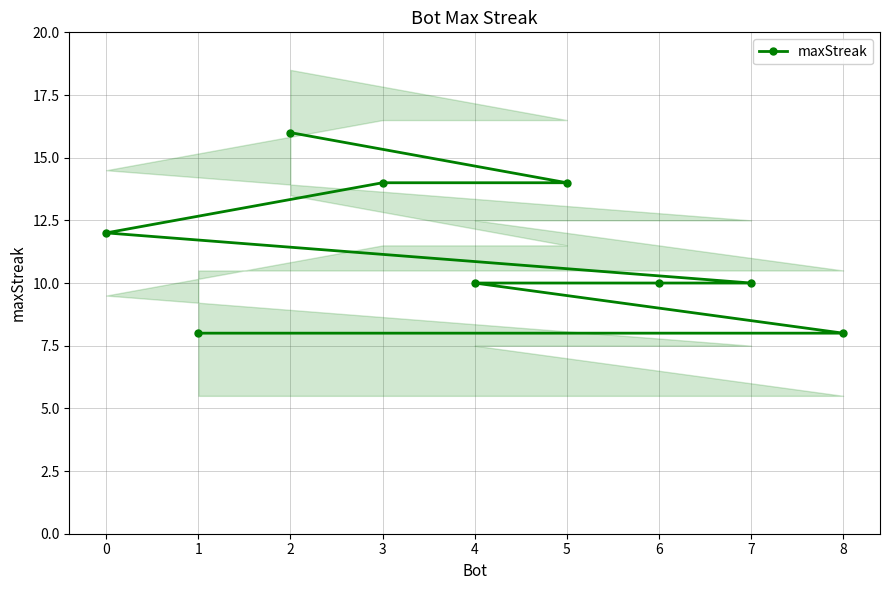

Does the chart have visible grid lines?

Yes